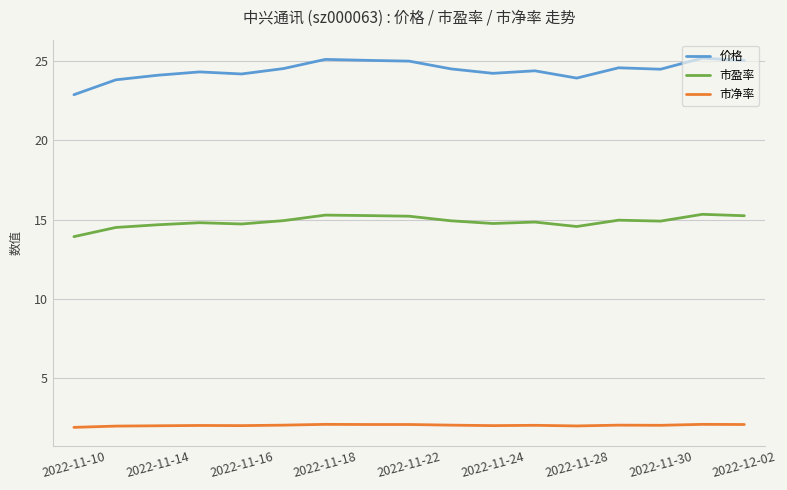

What is the maximum value shown in the chart?

25.2